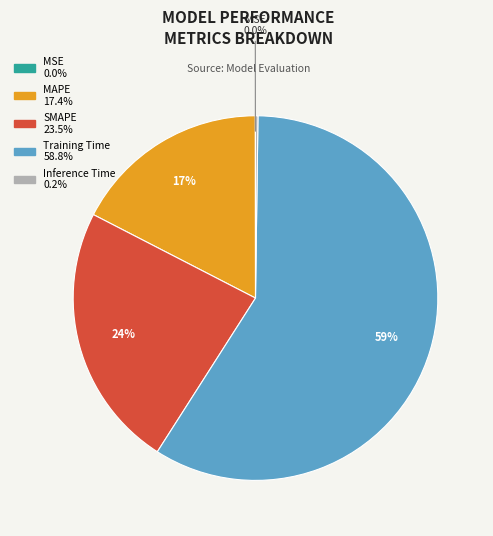

What is the largest slice in the pie chart?

Training Time